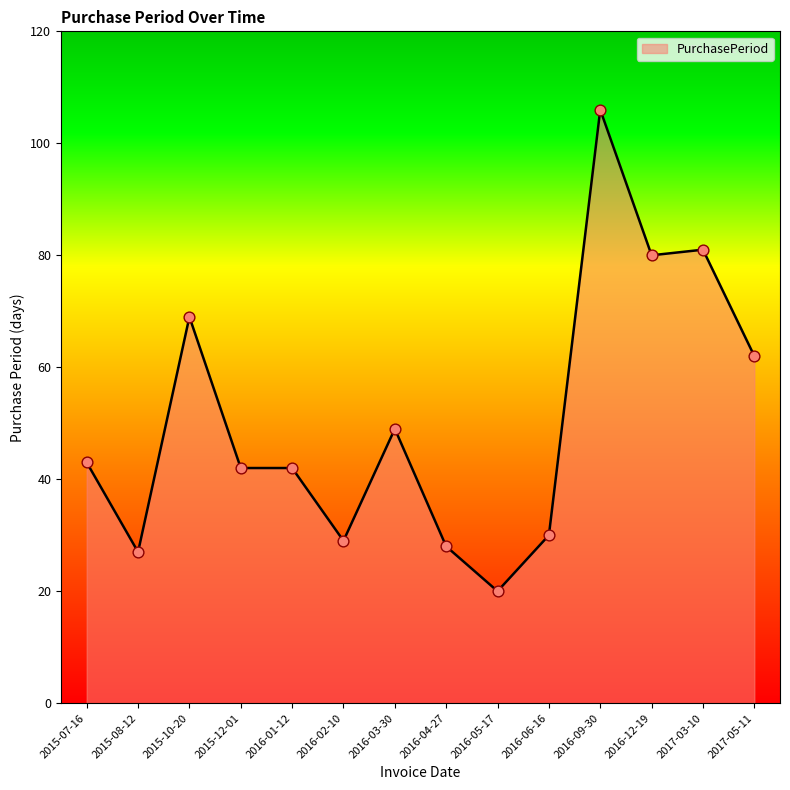

Between 2015-10-20 and 2016-09-30, which is larger?

2016-09-30